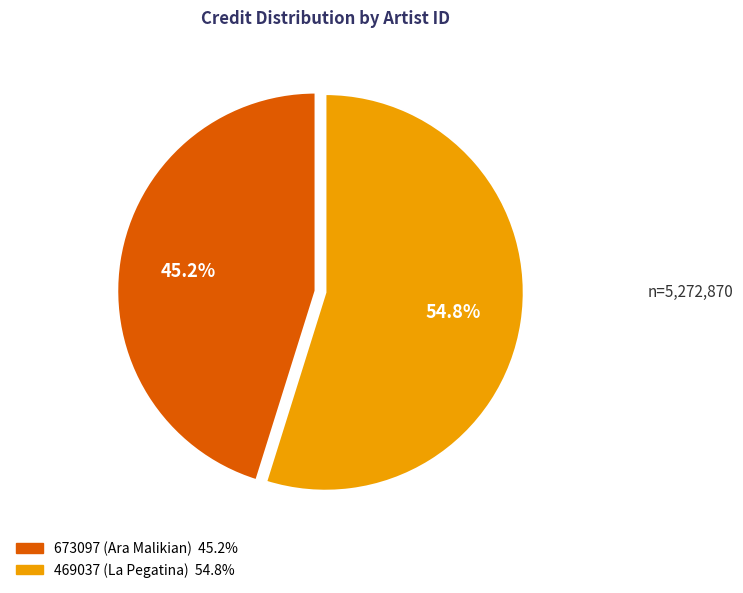

Is the sum of 673097 (Ara Malikian) and 469037 (La Pegatina) greater than half?

Yes